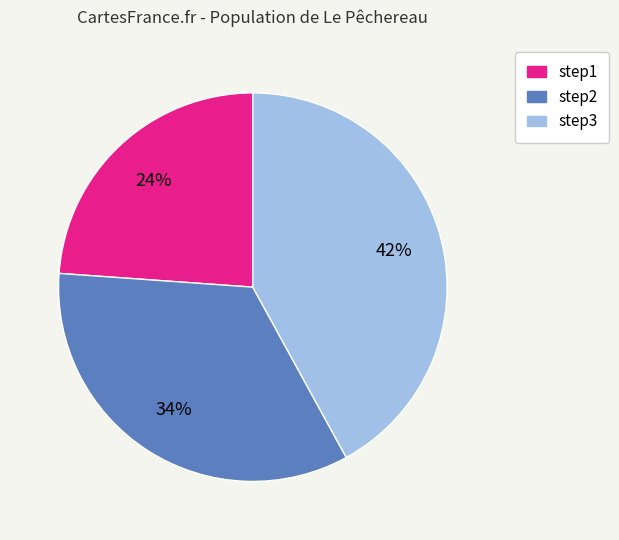

Does step3 represent more than half of the total?

No